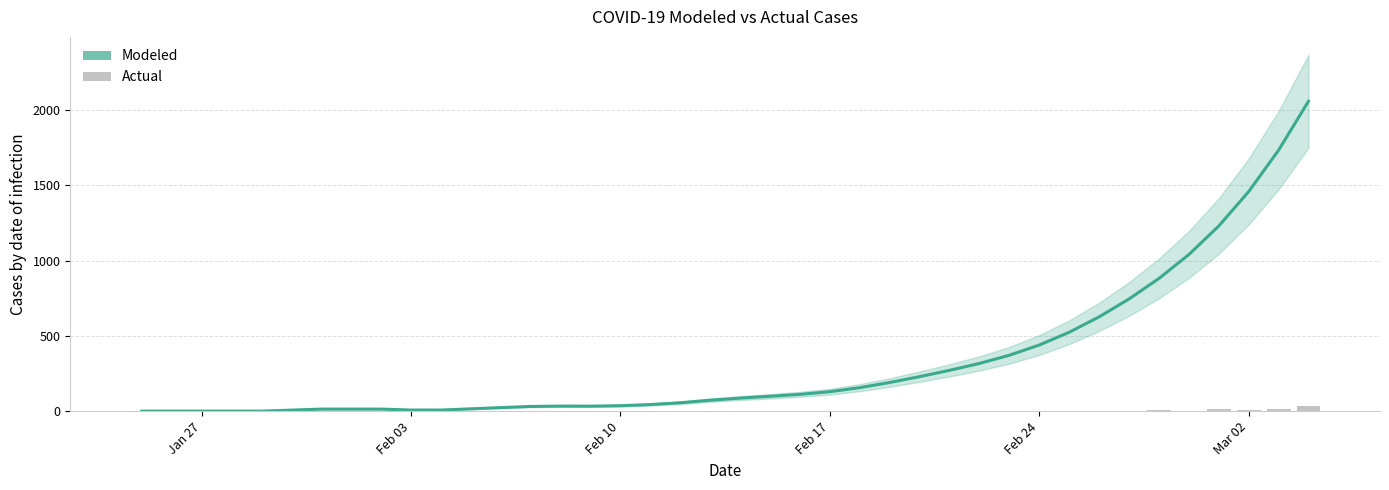

Which series has the largest total across all categories?

Modeled